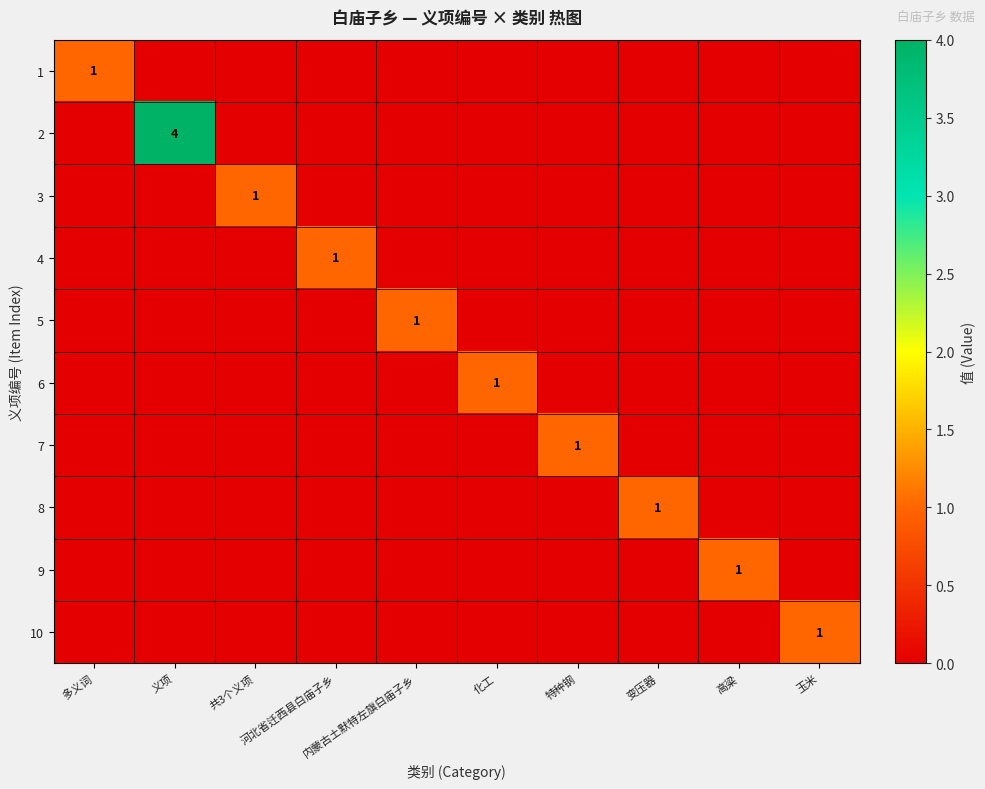

Which category has the lowest value in the 3 series?

多义词